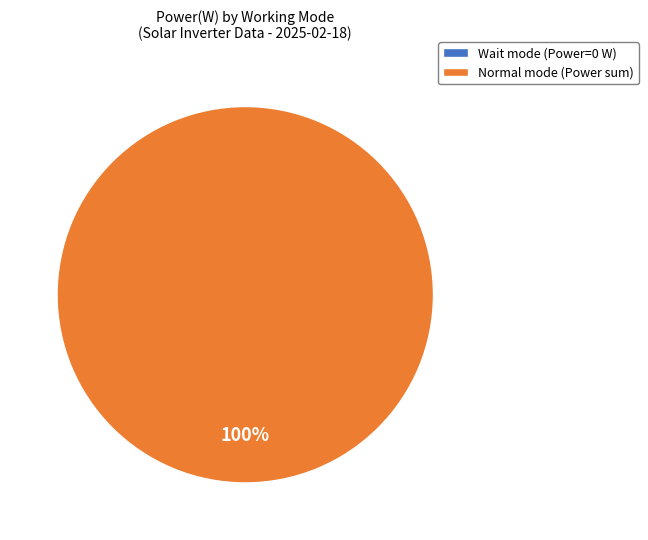

To the nearest percent, what portion does Normal represent?

100%